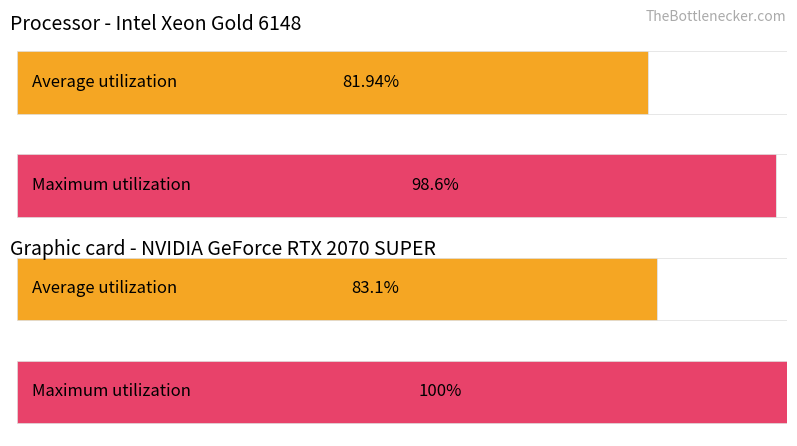

At 2, list the series in order from smallest to largest.

Average utilization, Maximum utilization